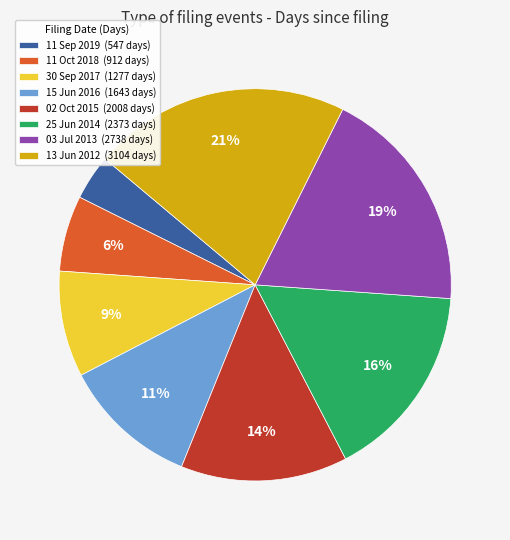

To the nearest percent, what is the difference between the 03 Jul 2013 and 11 Oct 2018 slice percentages?

13%